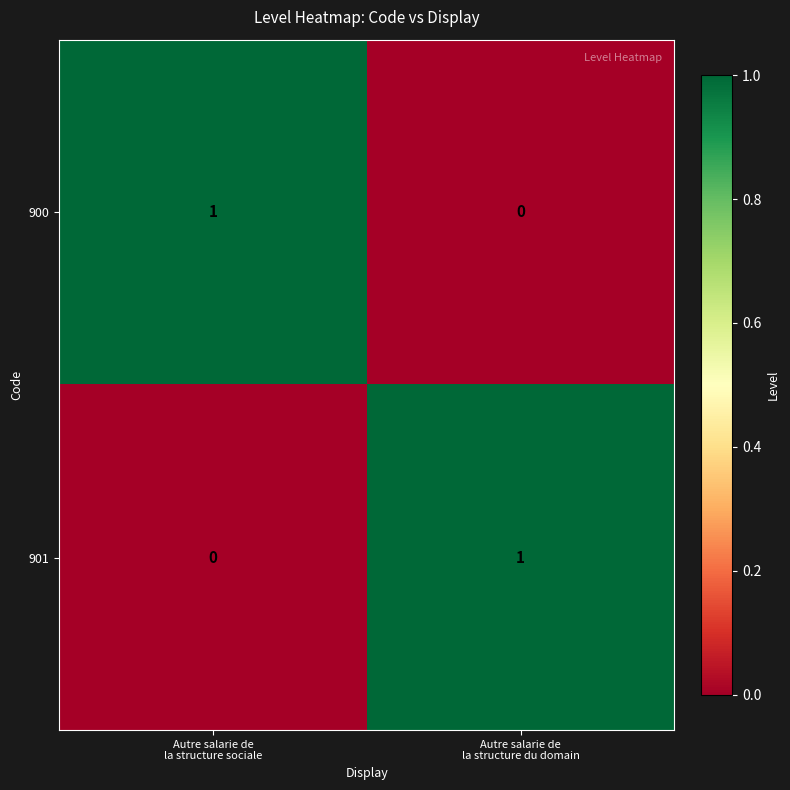

Reading right to left, what are all the values shown in this chart?

900: 0	1
901: 1	0